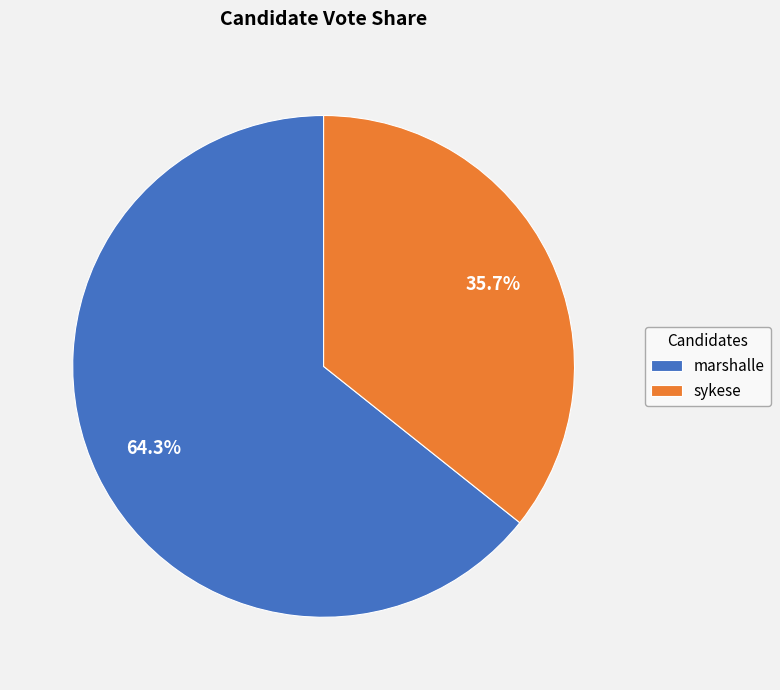

Do marshalle and sykese together represent more than half of the pie?

Yes